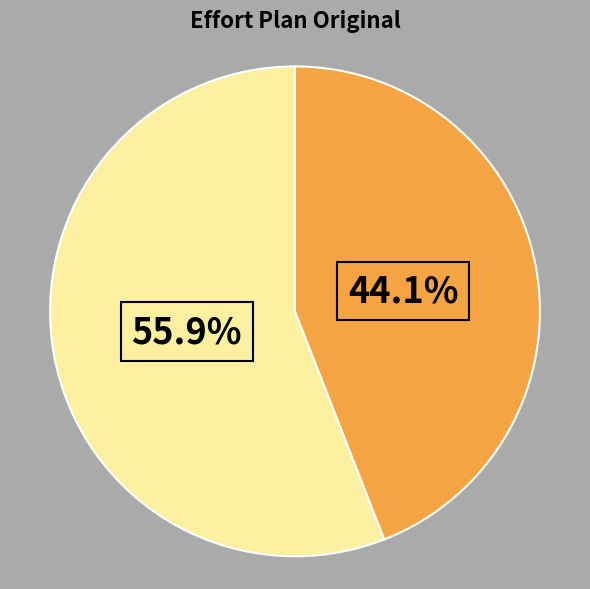

Does any single category account for the majority?

Yes